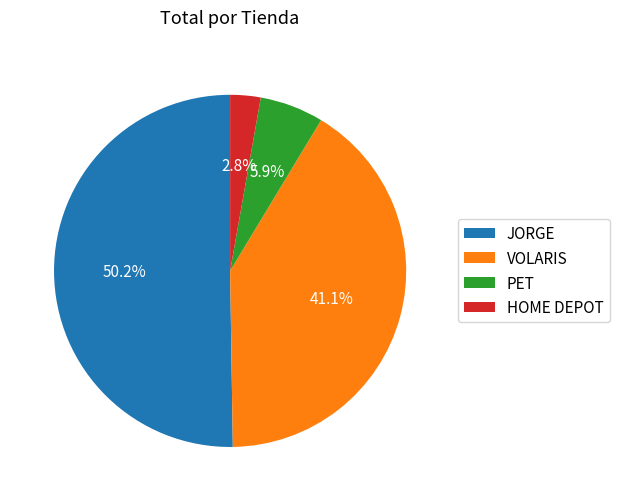

Rank the categories by value from lowest to highest.

HOME DEPOT, PET, VOLARIS, JORGE